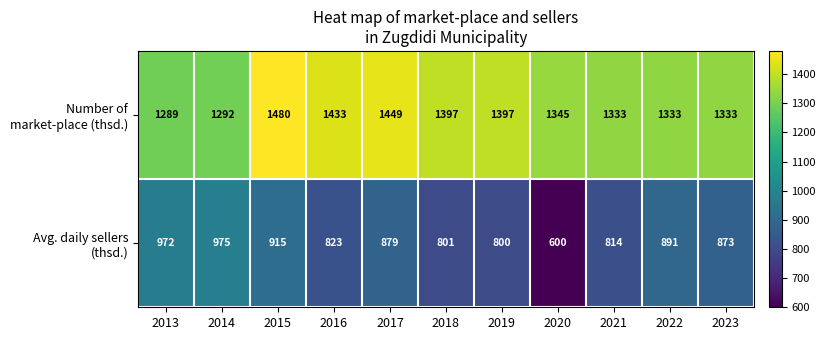

At how many categories does at least one series exceed 1143?

11